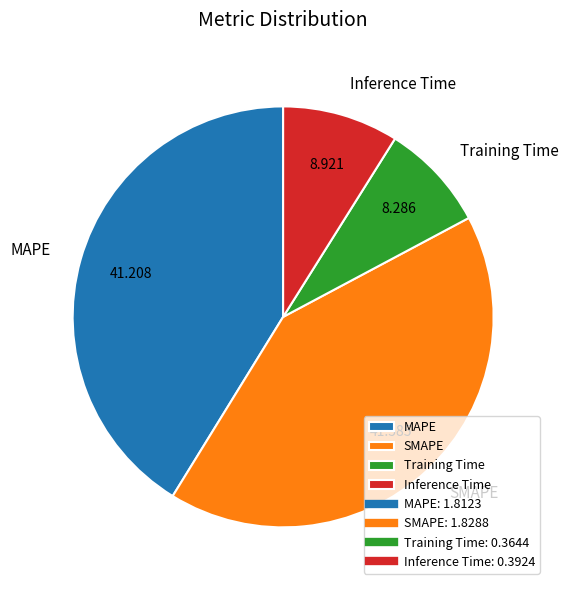

Which slice is the smallest?

Training Time